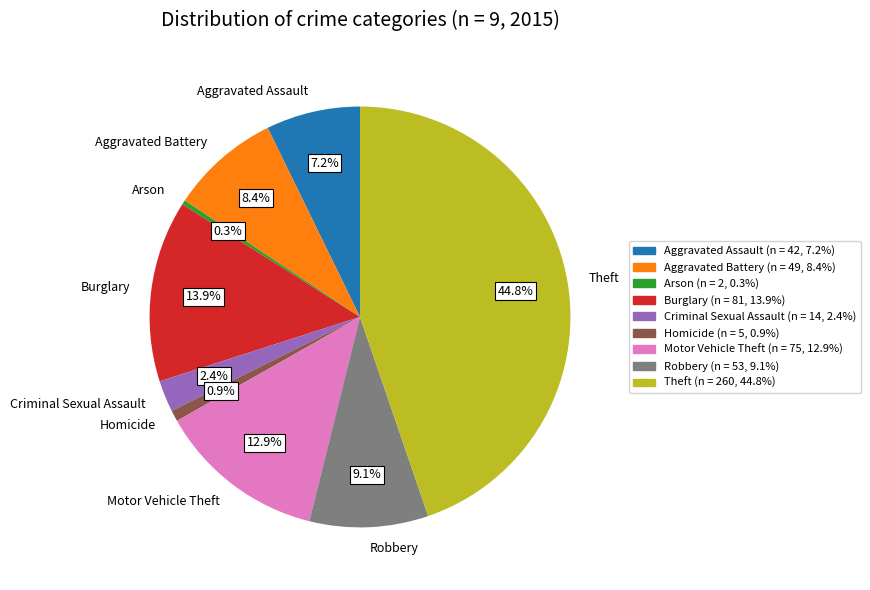

What percentage is the Burglary slice, to the nearest percent?

14%